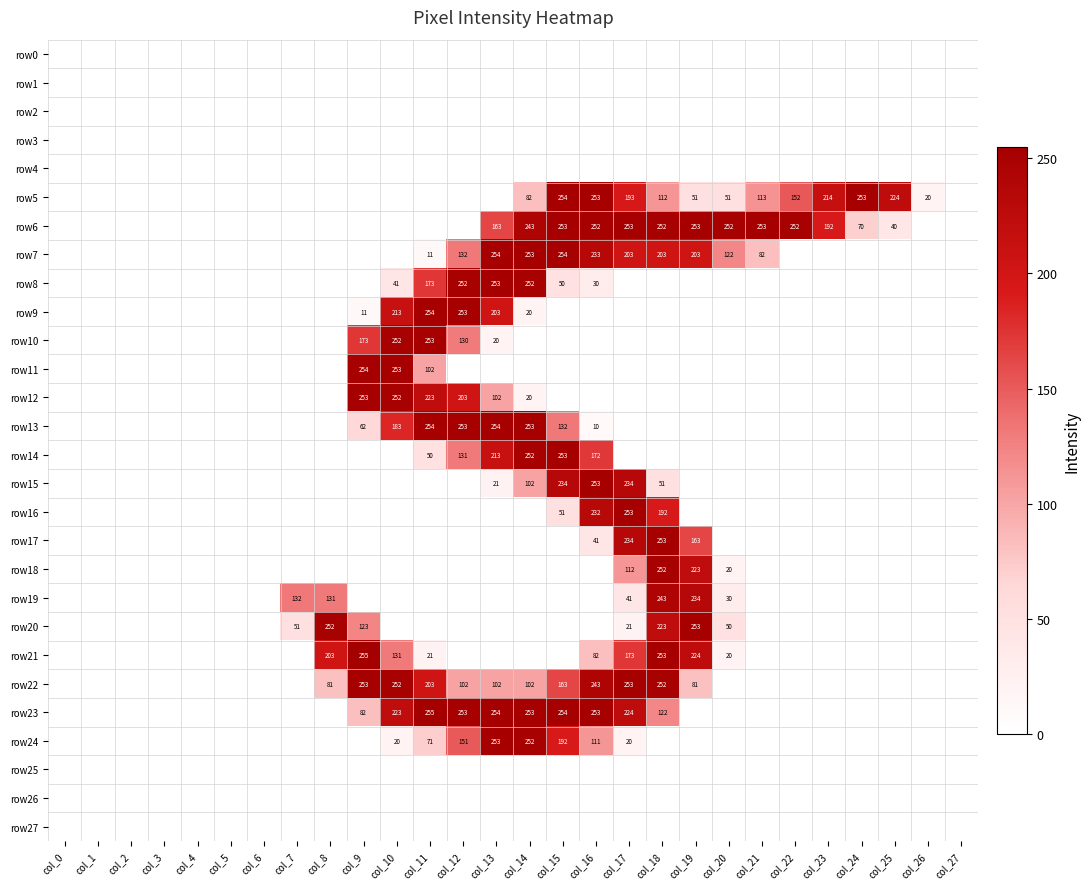

Is it true that row9 equals 286 at col_13?

False